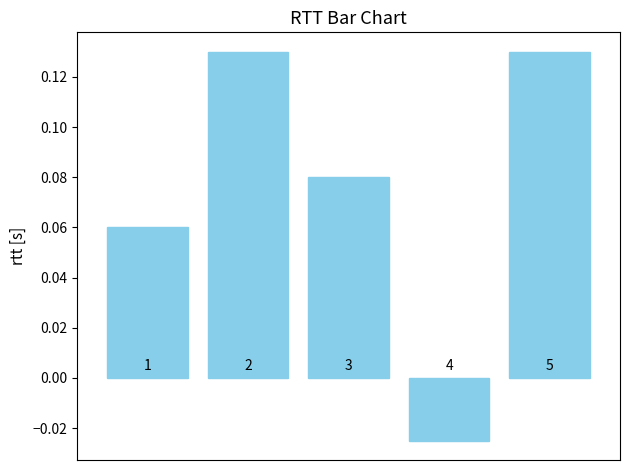

Reading left to right, list all the values displayed in this chart.

0.1	0.1	0.1	-0.0	0.1